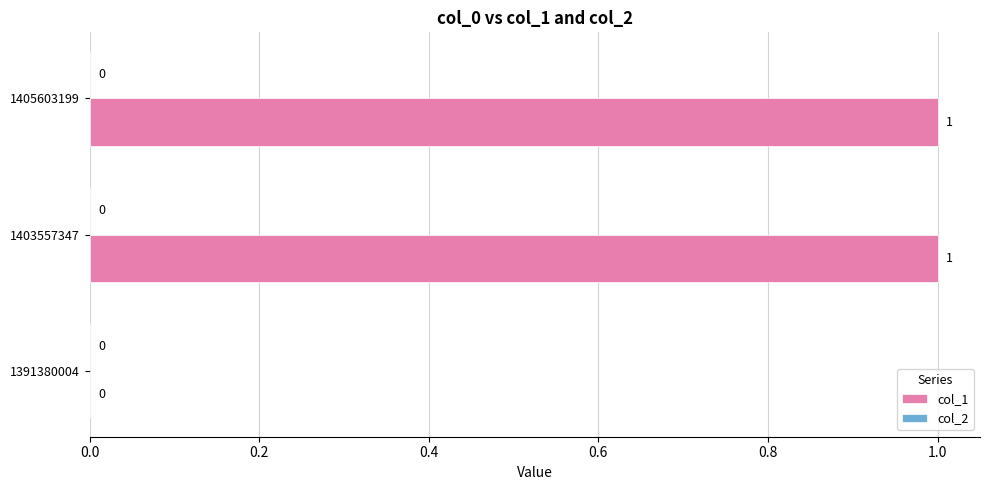

How many data points does each series have?

3